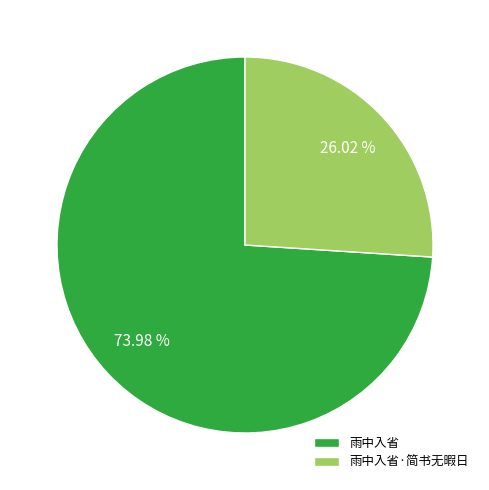

How much of the chart is everything except 雨中入省?

26.0%